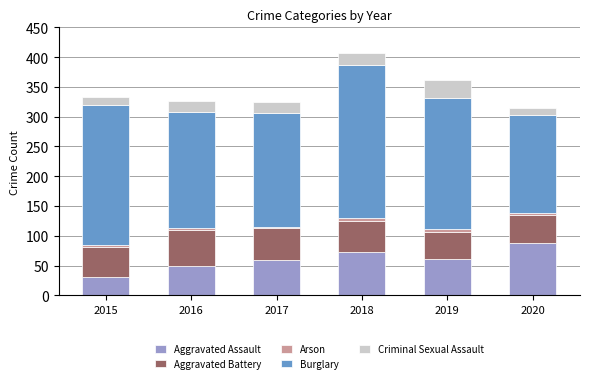

Reading left to right, list the values for the Aggravated Assault series.

2015=31	2016=50	2017=59	2018=72	2019=61	2020=87